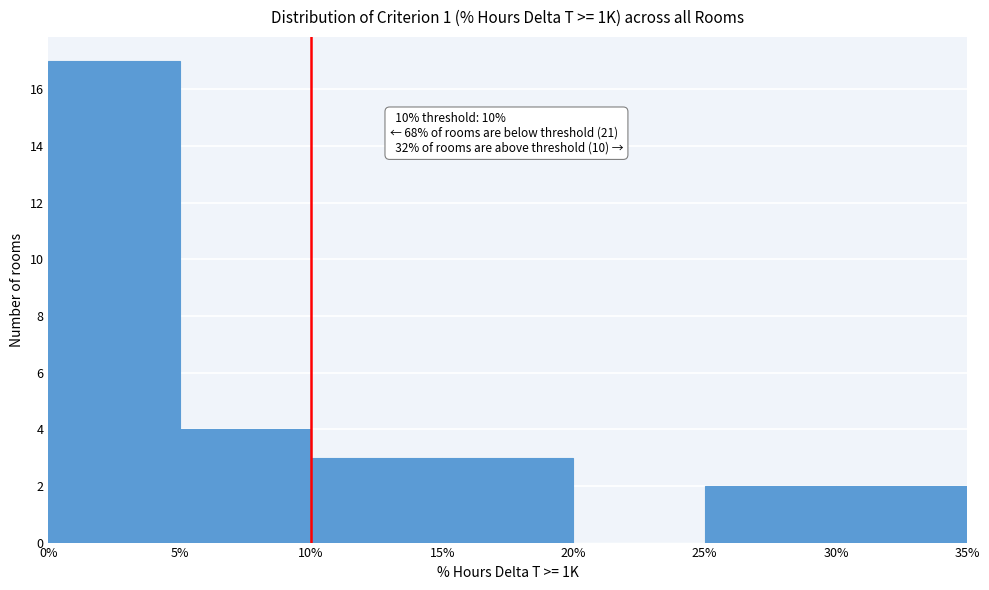

Over which range of the x-axis is the bar tallest?

0% to 5%